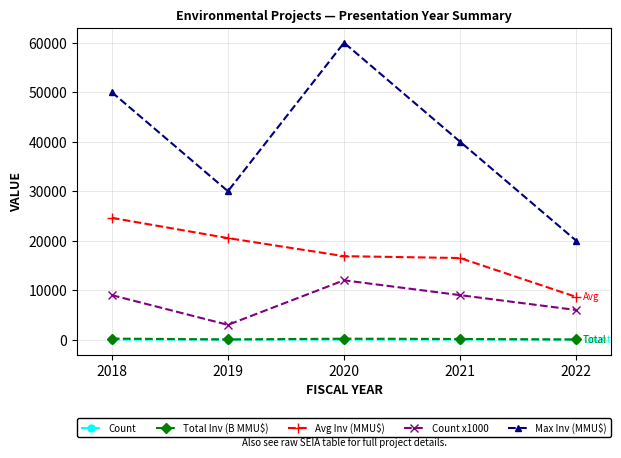

True or false: Avg Inv (MMU$) and Max Inv (MMU$) cross at least once.

False